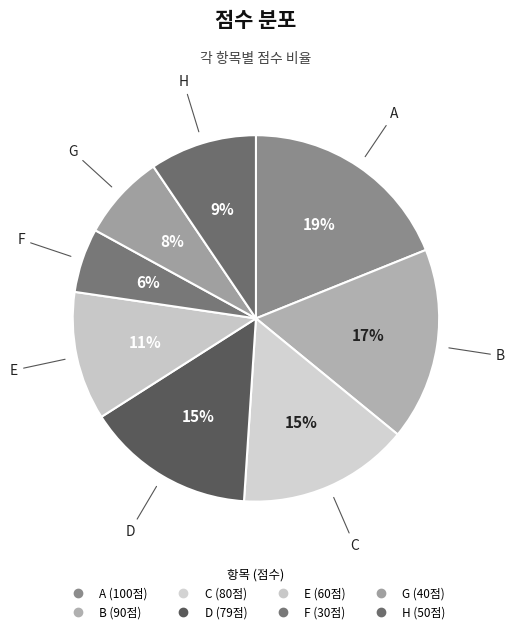

Approximately how many times larger is the value at F compared to E?

0.5